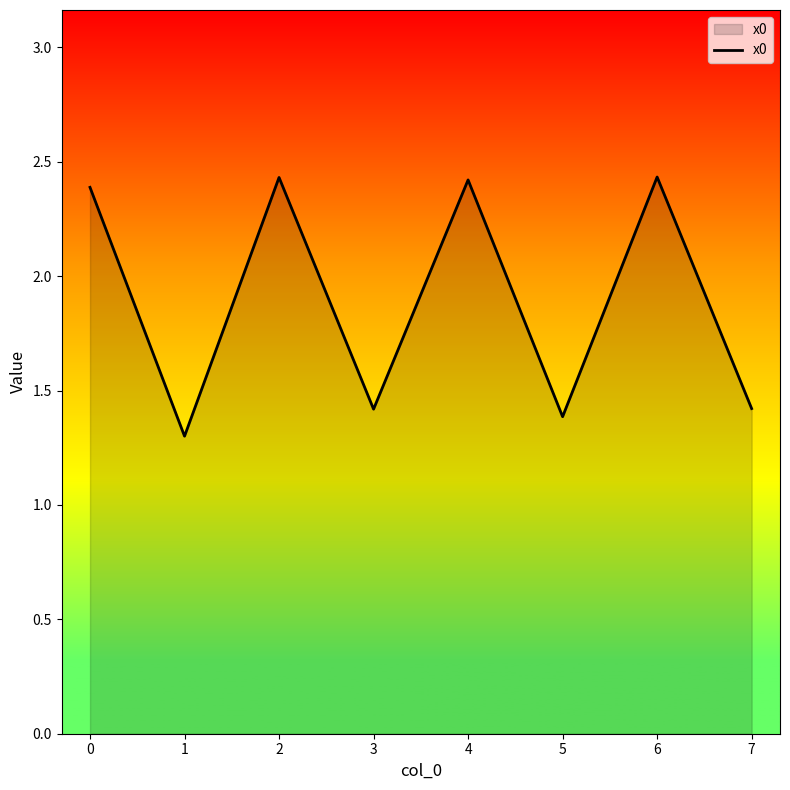

How many categories are shown in the chart?

8